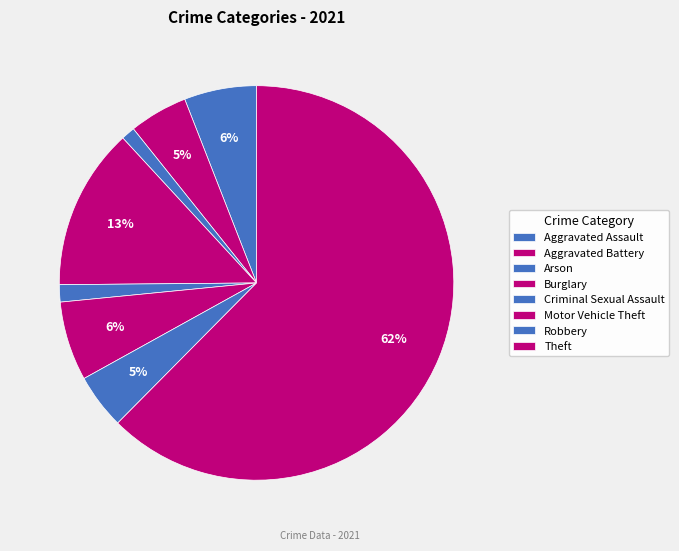

Is it true that Criminal Sexual Assault is 1% of the pie?

True